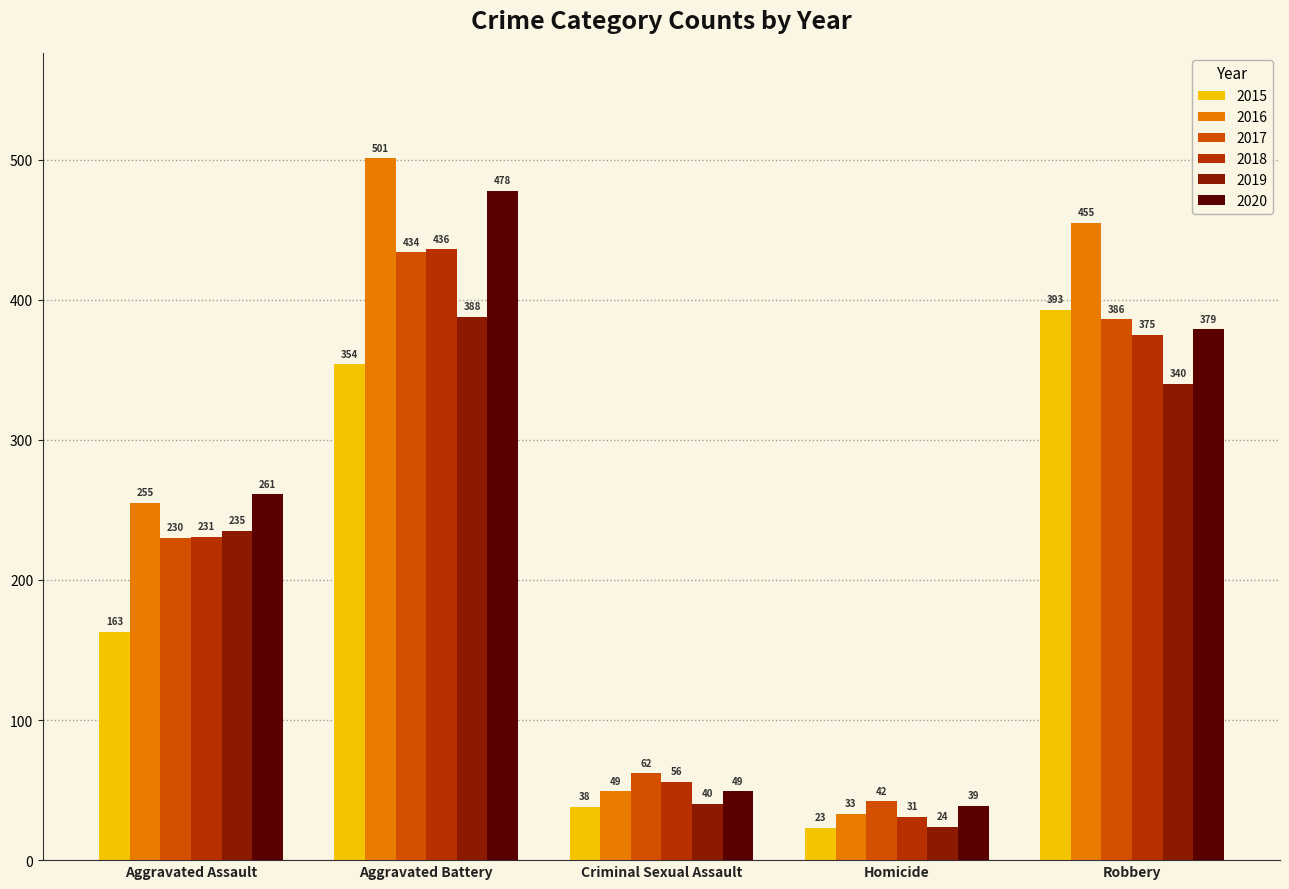

What is the maximum value for 2020?

478